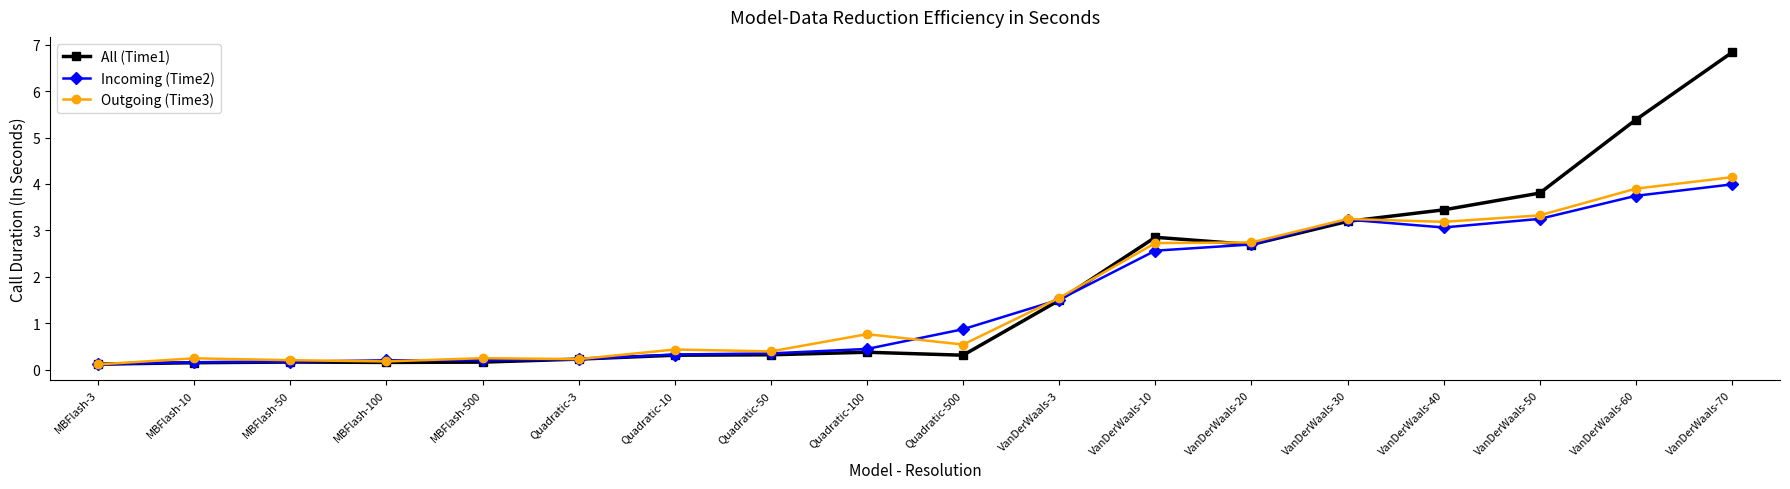

True or false: All (Time1) has more than 1 interior local peaks.

True